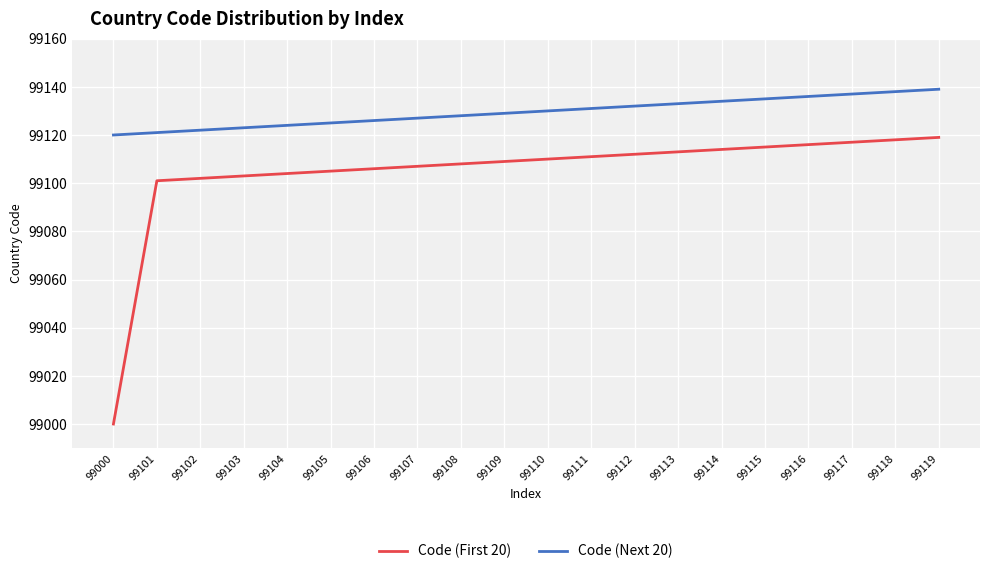

How many lines are shown in the chart?

2